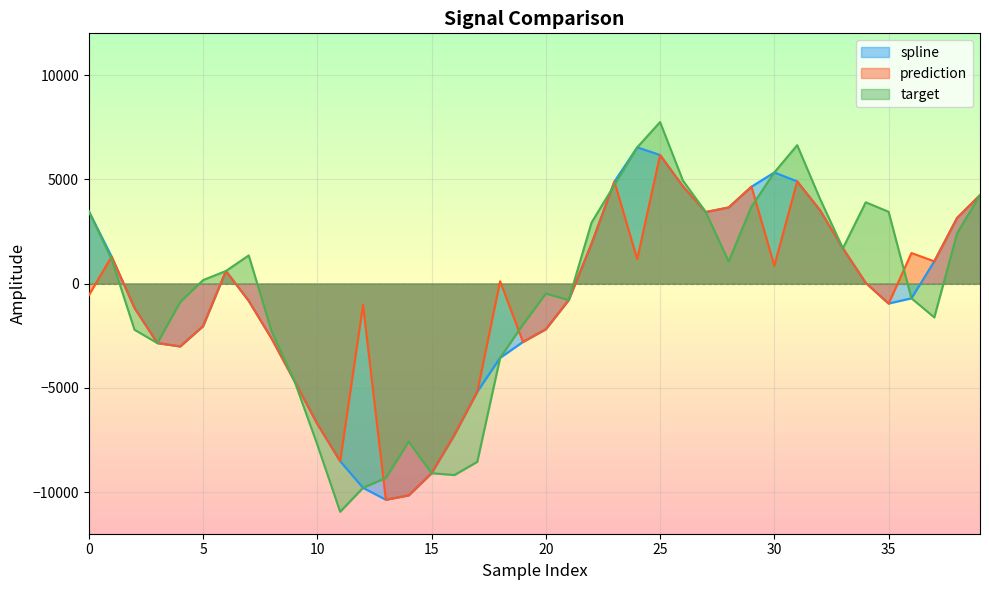

What is the sum of all spline values?

-30213.3